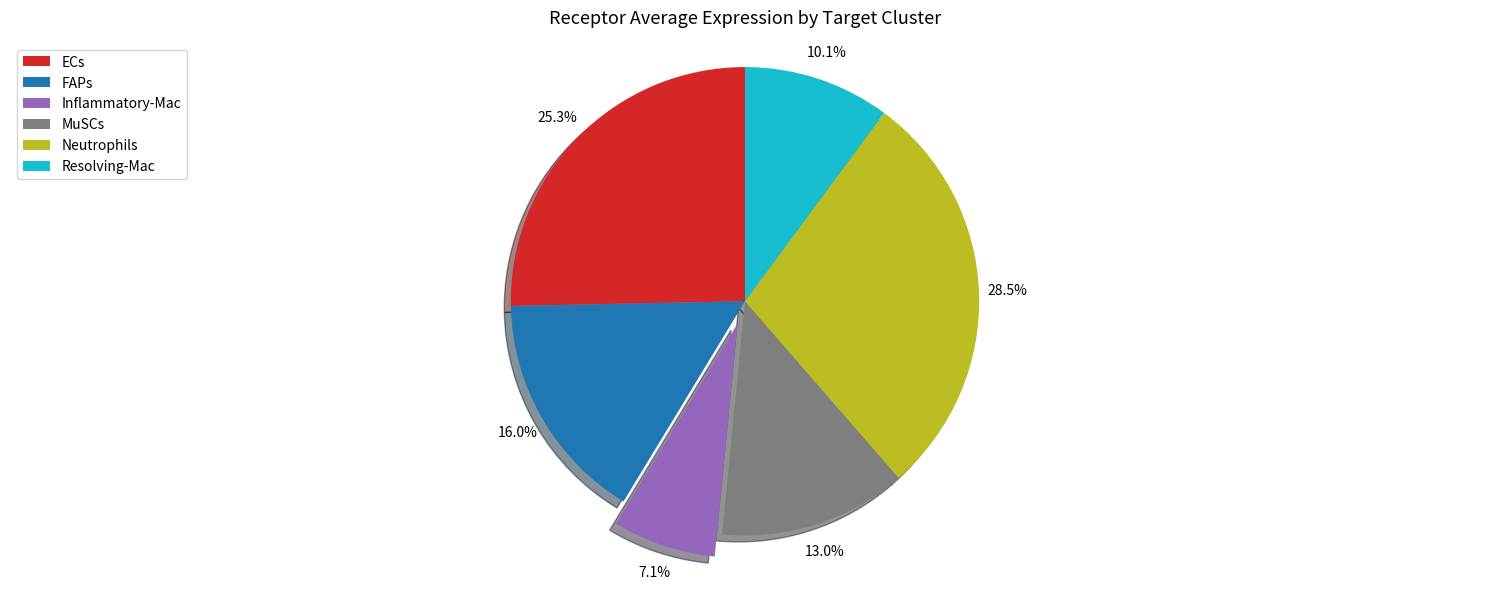

Does Resolving-Mac account for over 50% of the chart?

No